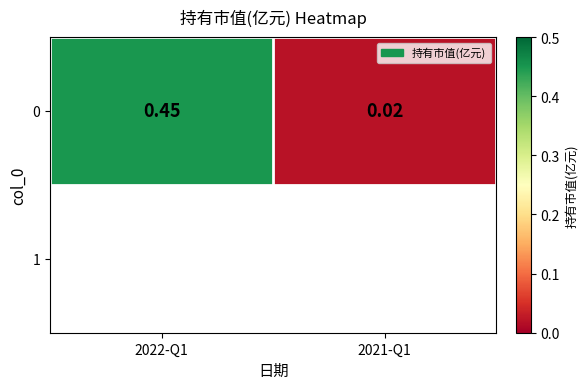

The value at 2022-Q1 is 0.2. True or false?

False